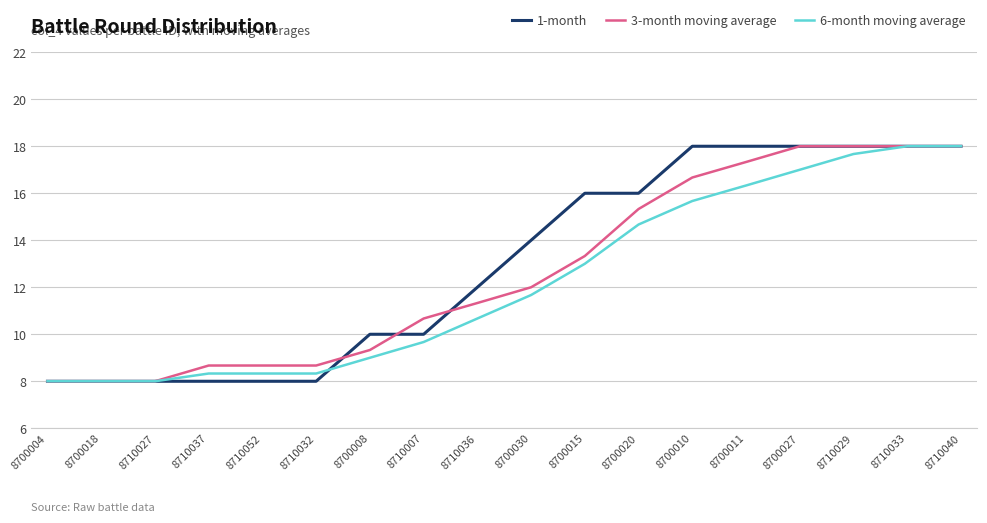

The 3-month moving average series shows 5.4 at 8700004. True or false?

False